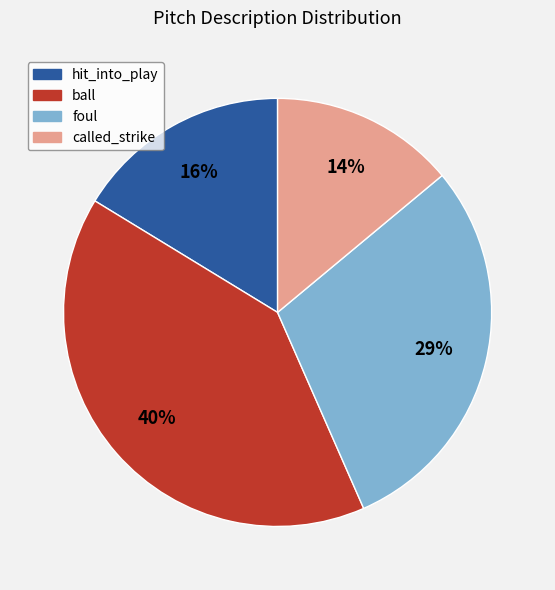

Is there a majority slice in this chart?

No